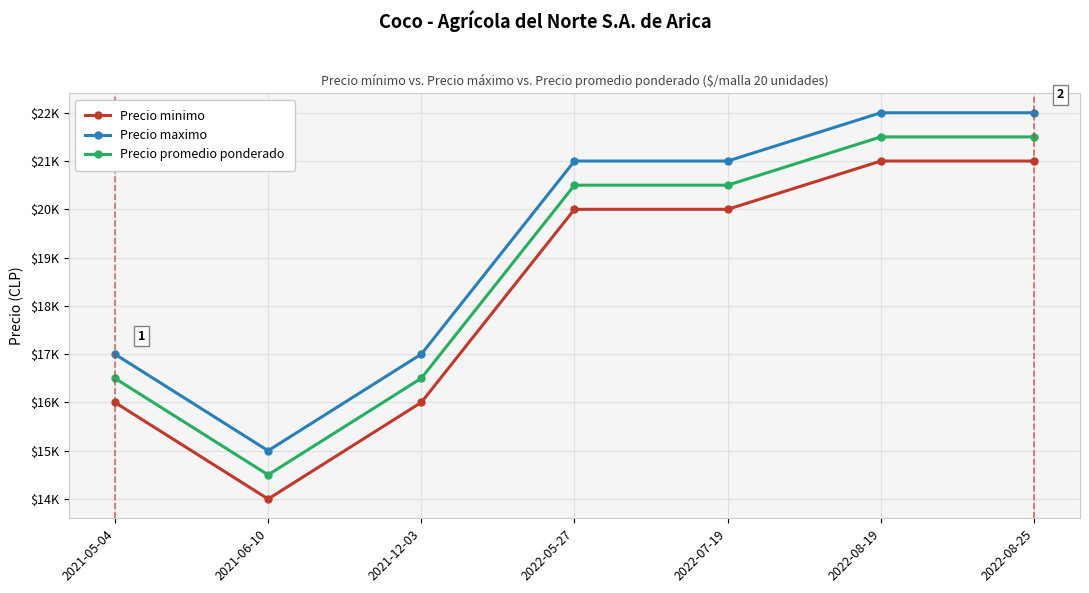

The value of Precio maximo at 2022-07-19 is 12521. True or false?

False